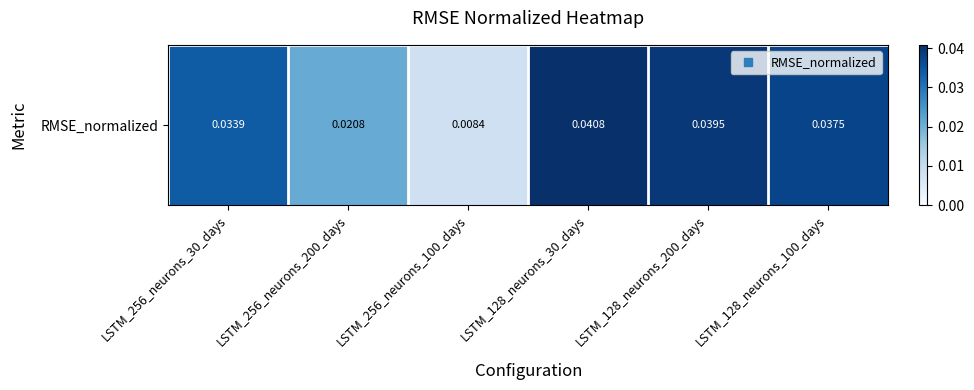

List the labels in order of value, largest first.

LSTM_128_neurons_30_days, LSTM_128_neurons_200_days, LSTM_128_neurons_100_days, LSTM_256_neurons_30_days, LSTM_256_neurons_200_days, LSTM_256_neurons_100_days